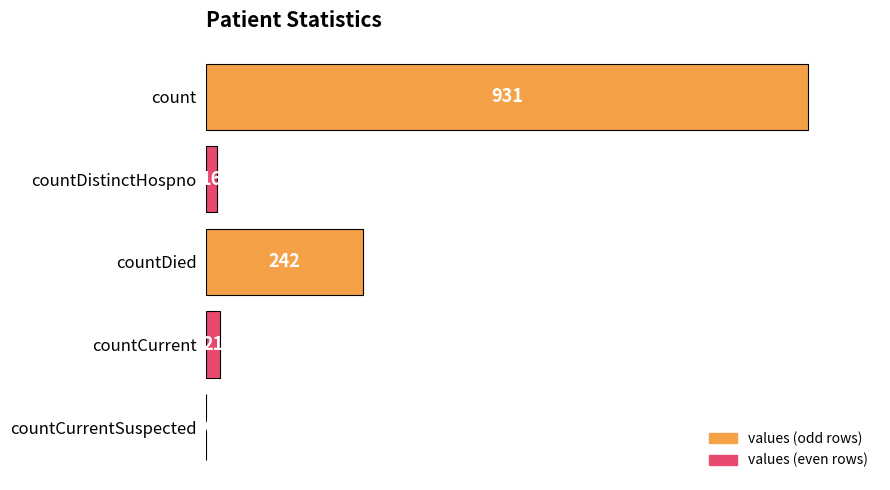

What is the greatest value displayed?

931